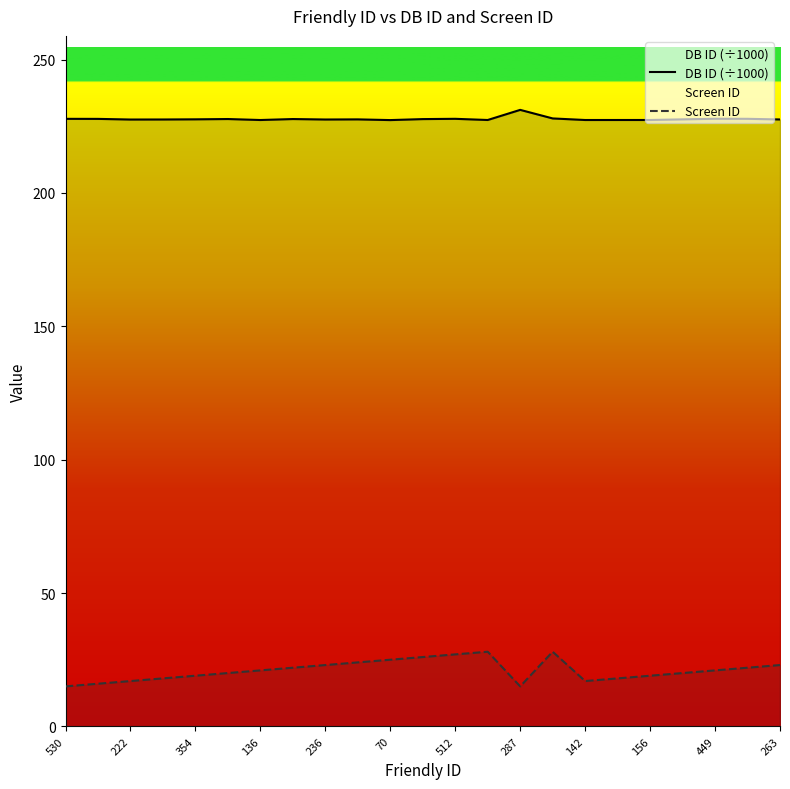

Which series has the largest range (max minus min)?

Screen ID